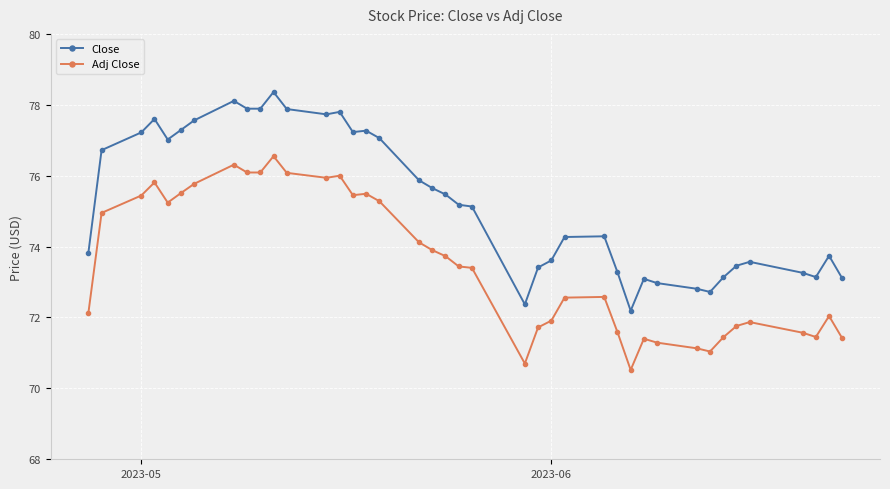

True or false: Adj Close and Close intersect in this chart.

False